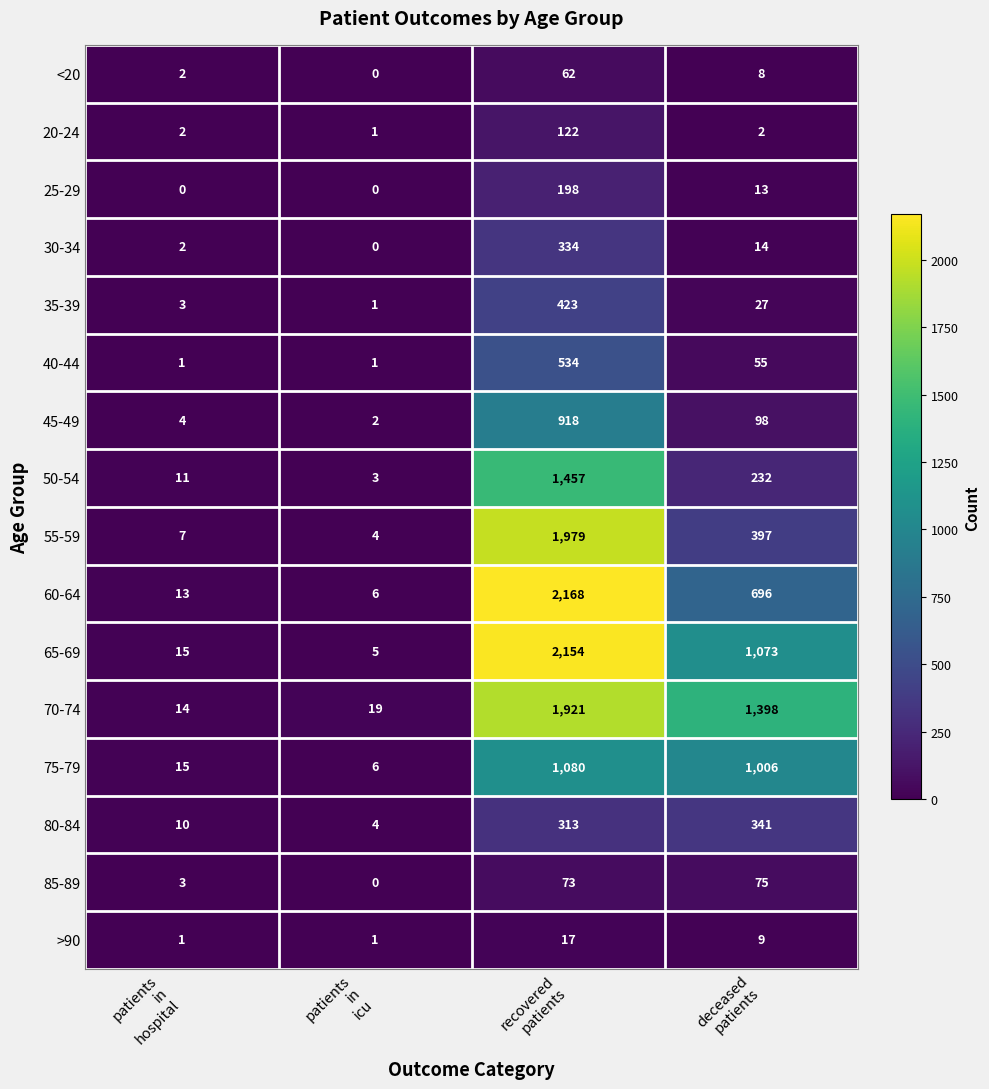

Which series has the largest total across all categories?

70-74